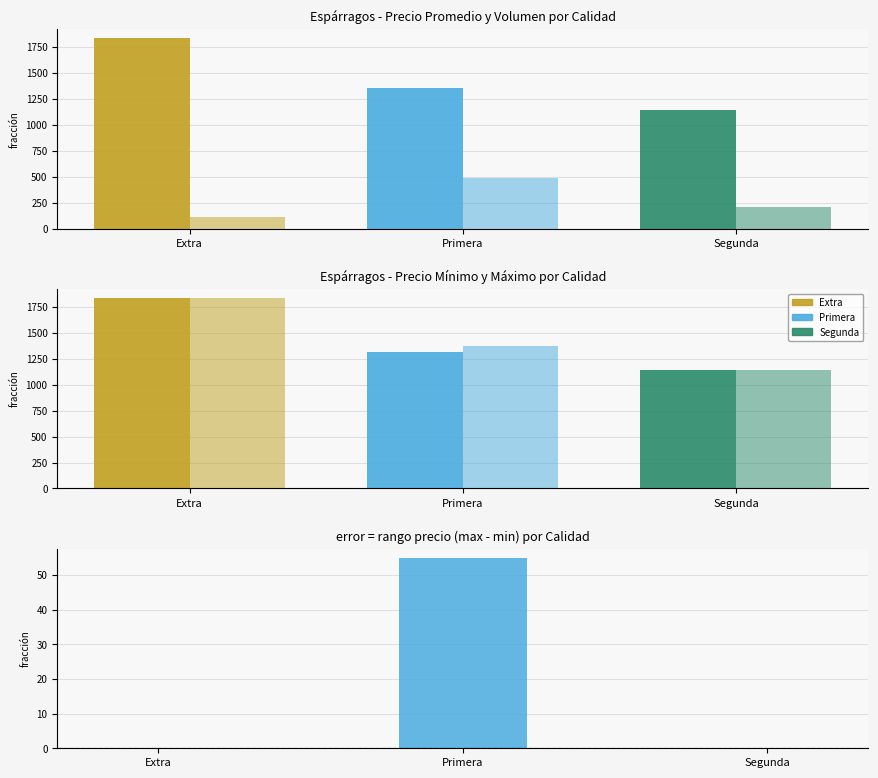

At which label does Rango precio (max-min) reach its peak?

Primera